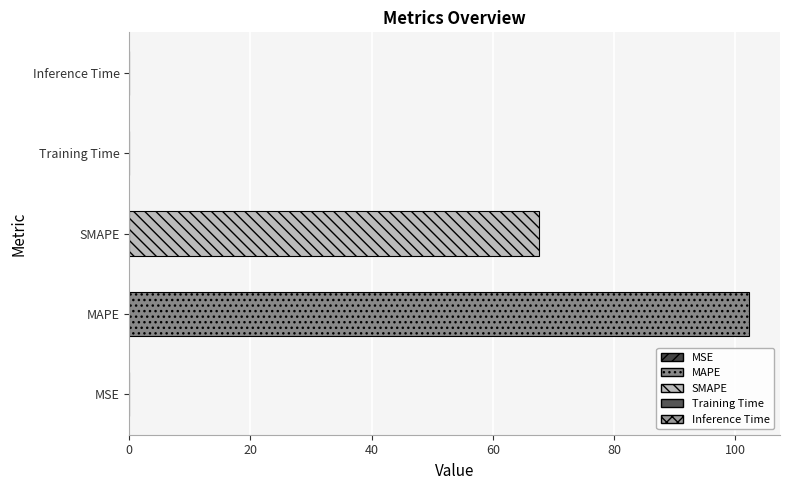

Between MAPE and Inference Time, which is larger?

MAPE